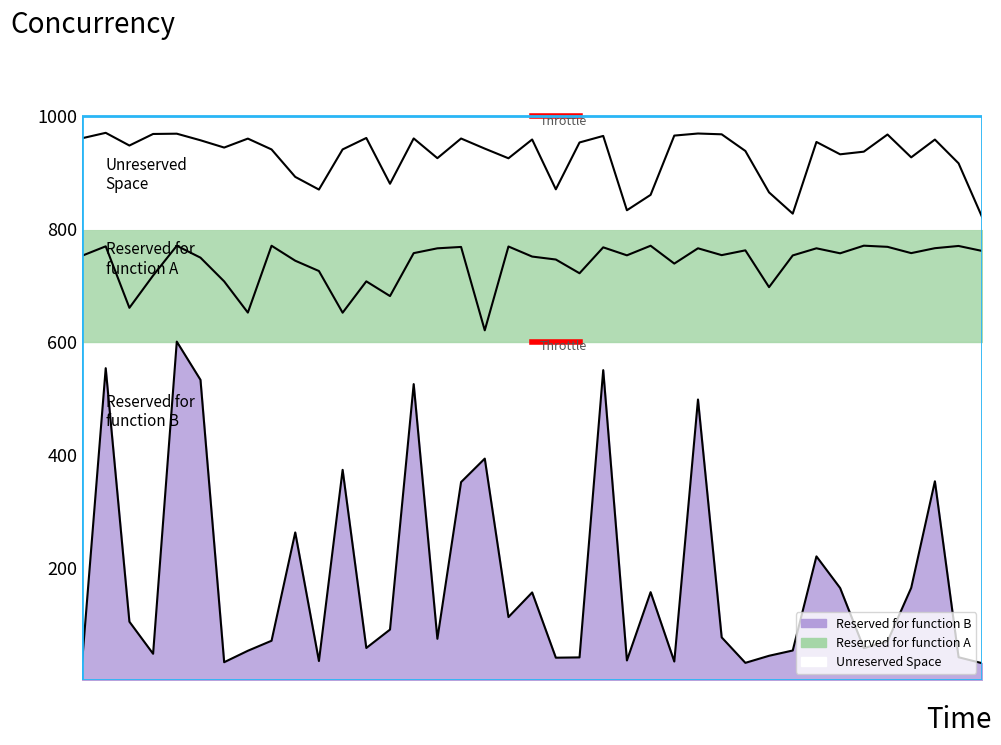

Reading right to left, what are all the values shown in this chart?

yj_sin: 38=820.0	37=915.9	36=958.0	35=926.5	34=967.0	33=936.6	32=931.9	31=953.8	30=826.8	29=864.5	28=937.9	27=967.4	26=968.8	25=965.1	24=860.1	23=832.8	22=964.5	21=952.9	20=869.9	19=958.2	18=924.9	17=942.0	16=959.9	15=925.1	14=960.1	13=879.7	12=960.9	11=940.6	10=869.4	9=891.9	8=940.6	7=959.8	6=943.9	5=956.8	4=968.5	3=968.0	2=947.5	1=970.0	0=960.4
yi_sin: 38=30.0	37=40.6	36=352.5	35=163.6	34=68.8	33=56.8	32=163.3	31=219.4	30=52.6	29=43.2	28=30.7	27=75.9	26=497.4	25=33.0	24=156.0	23=34.9	22=549.5	21=40.4	20=39.8	19=155.5	18=111.8	17=392.7	16=351.0	15=73.3	14=524.7	13=89.7	12=57.1	11=372.7	10=34.0	9=261.8	8=69.9	7=52.1	6=31.8	5=532.2	4=600.0	3=46.8	2=103.6	1=552.9	0=30.3
yj_cos: 38=760.6	37=769.5	36=765.5	35=756.8	34=768.0	33=770.0	32=756.5	31=765.4	30=752.7	29=696.5	28=761.7	27=753.2	26=765.4	25=738.3	24=769.9	23=752.9	22=767.1	21=721.1	20=745.5	19=750.7	18=768.6	17=620.0	16=767.8	15=765.3	14=756.8	13=680.7	12=706.8	11=651.2	10=725.1	9=743.4	8=769.9	7=651.4	6=706.7	5=748.8	4=769.8	3=717.1	2=659.9	1=768.9	0=752.1